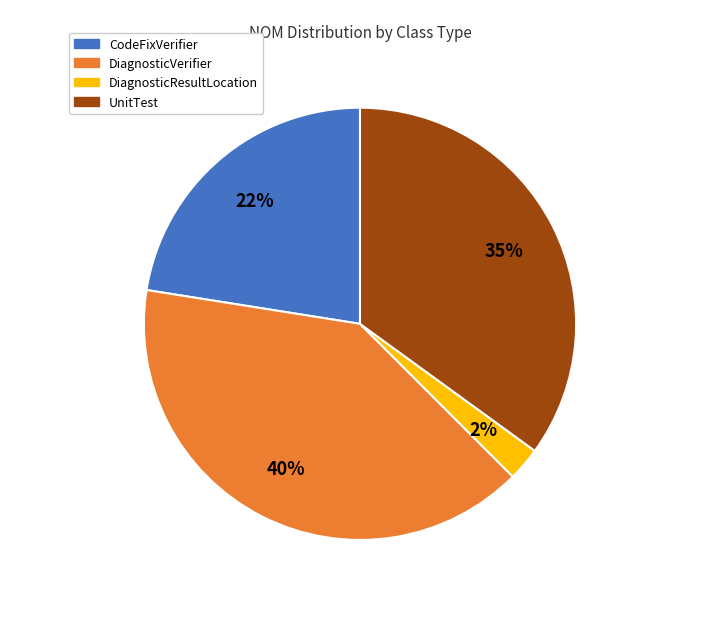

To the nearest percent, what is the average slice percentage?

25%